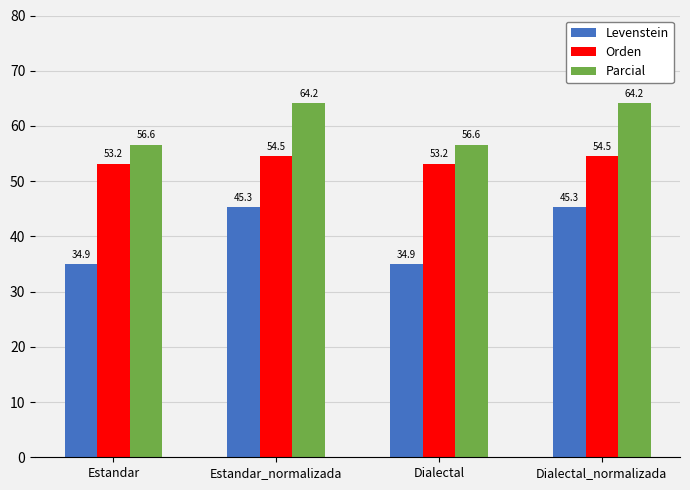

Rank the series by their average value, from highest to lowest.

Parcial, Orden, Levenstein